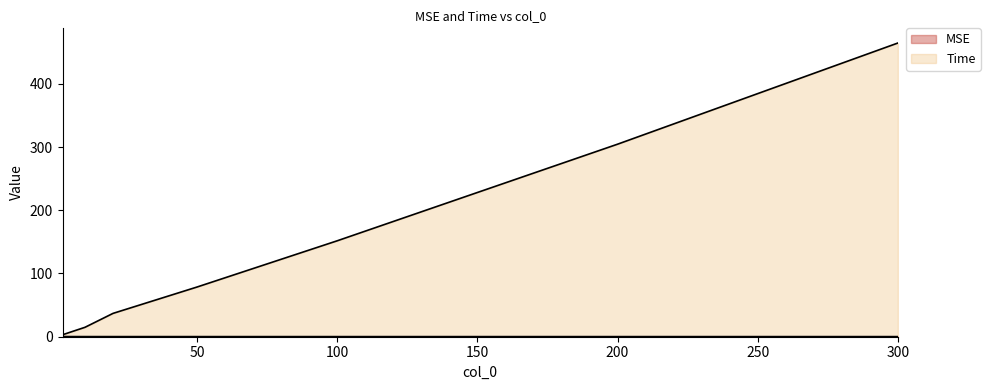

Reading right to left, transcribe all the data shown in this chart.

MSE: 0.2	0.2	0.2	0.2	0.2	0.2	0.2	0.3
Time: 464.5	304.5	151.7	78.6	36.9	14.9	7.5	3.1